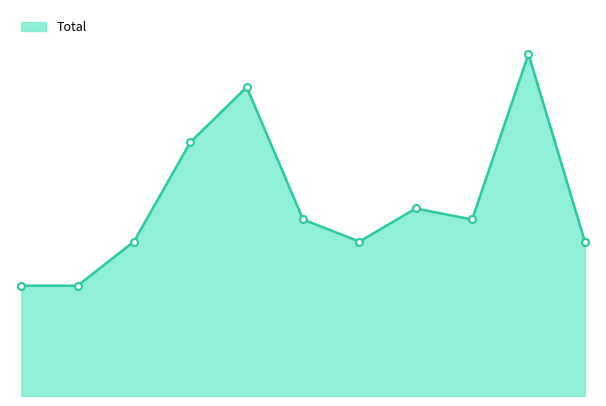

Does the chart have visible grid lines?

No